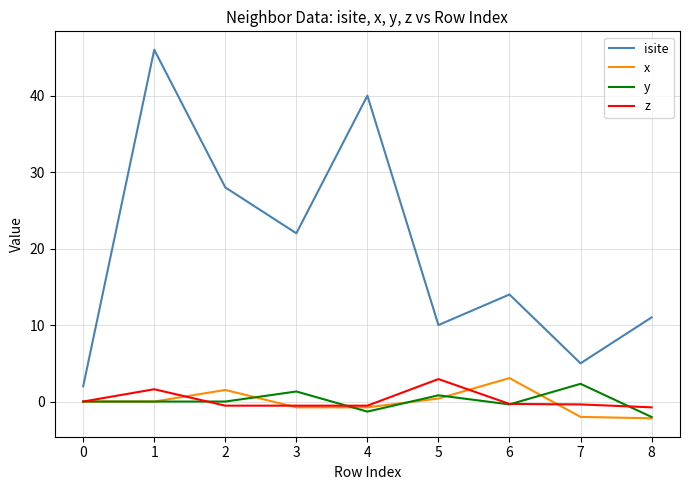

True or false: isite has a value of 64.0 at 0.

False